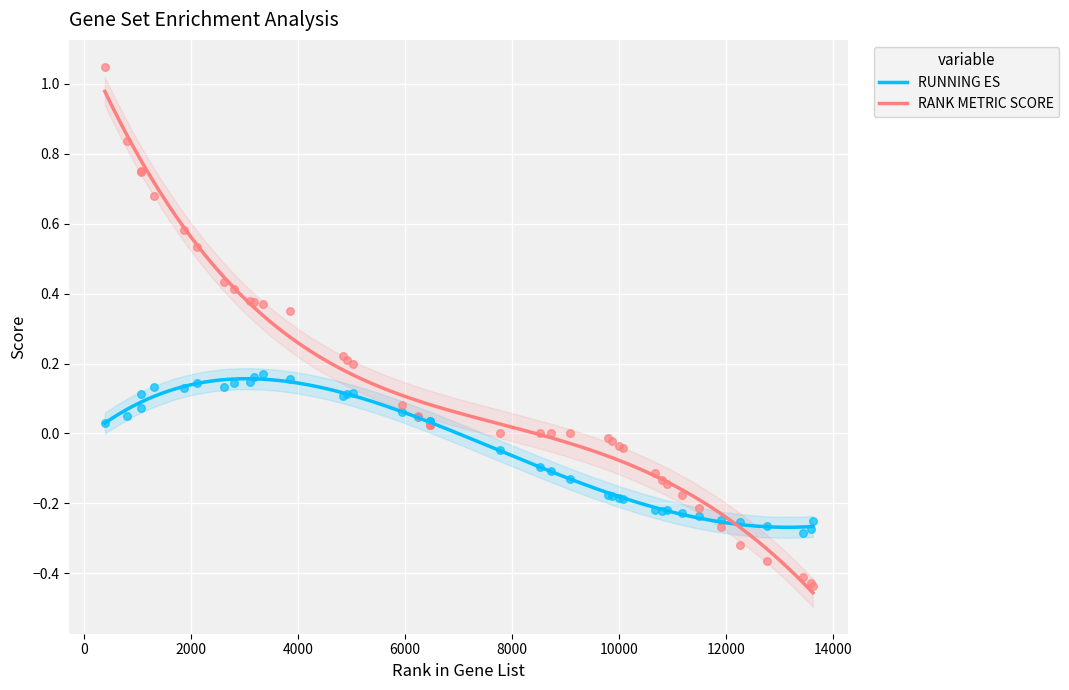

Which series has the widest spread of Y values?

RANK METRIC SCORE